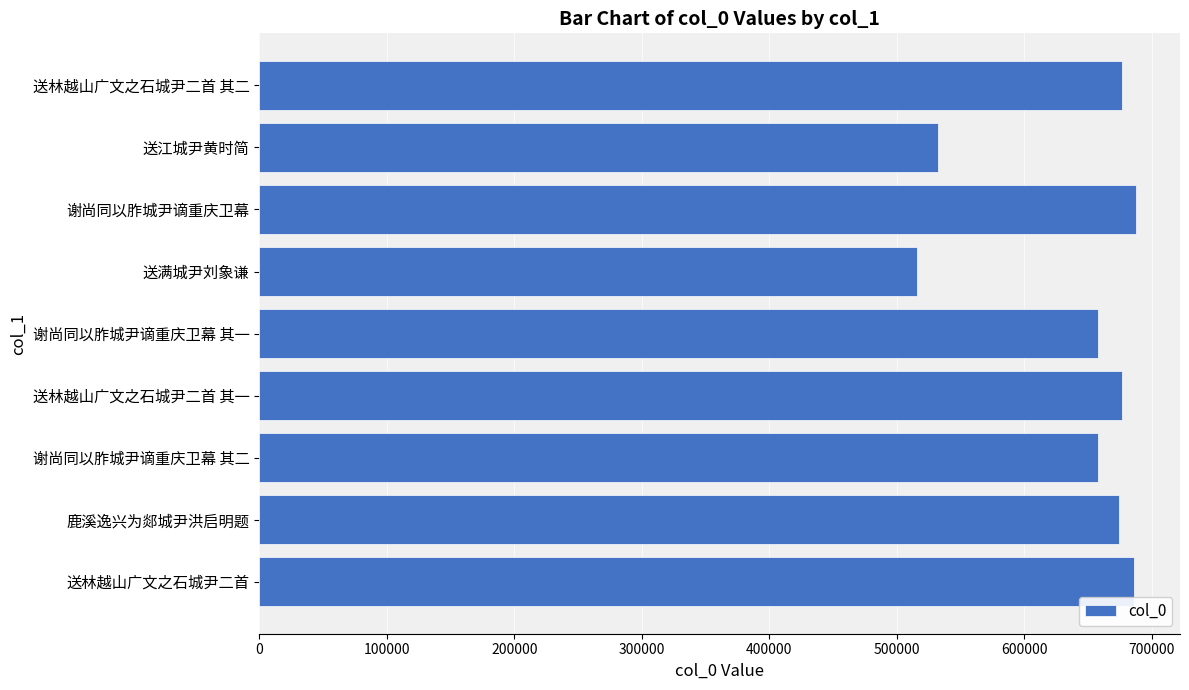

Approximately how many times larger is the value at 谢尚同以胙城尹谪重庆卫幕 其一 compared to 送江城尹黄时简?

1.2